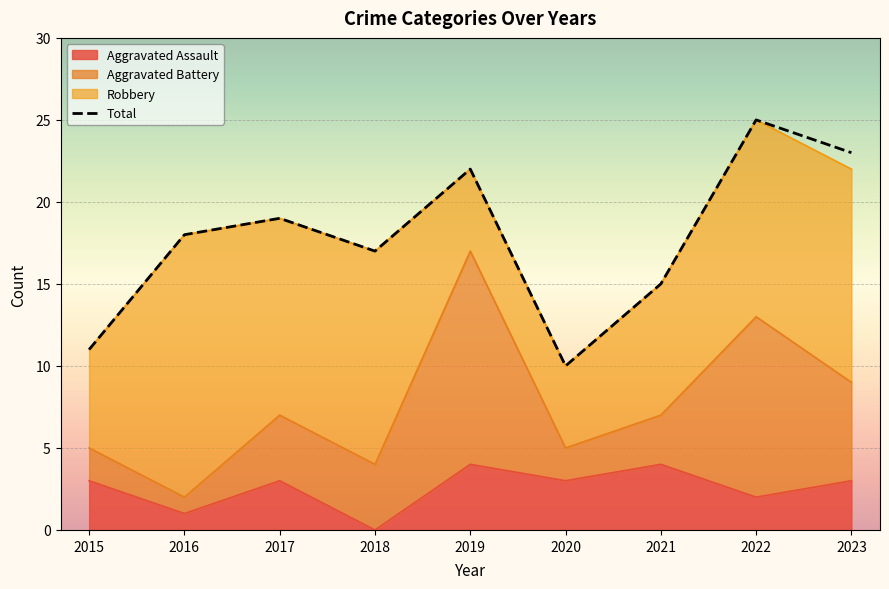

How many lines are shown in the chart?

1